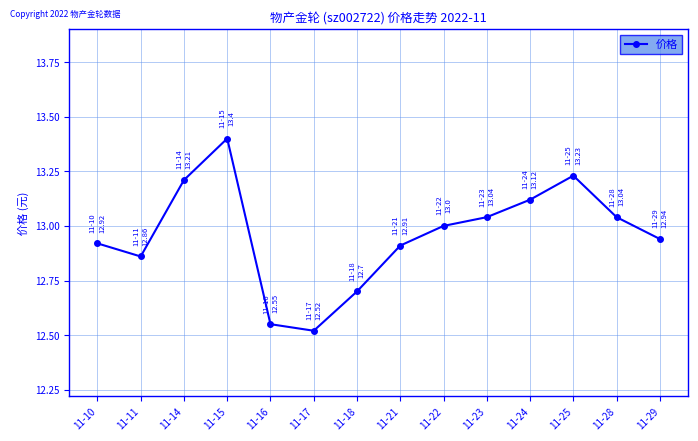

Between 11-24 and 11-16, which is larger?

11-24